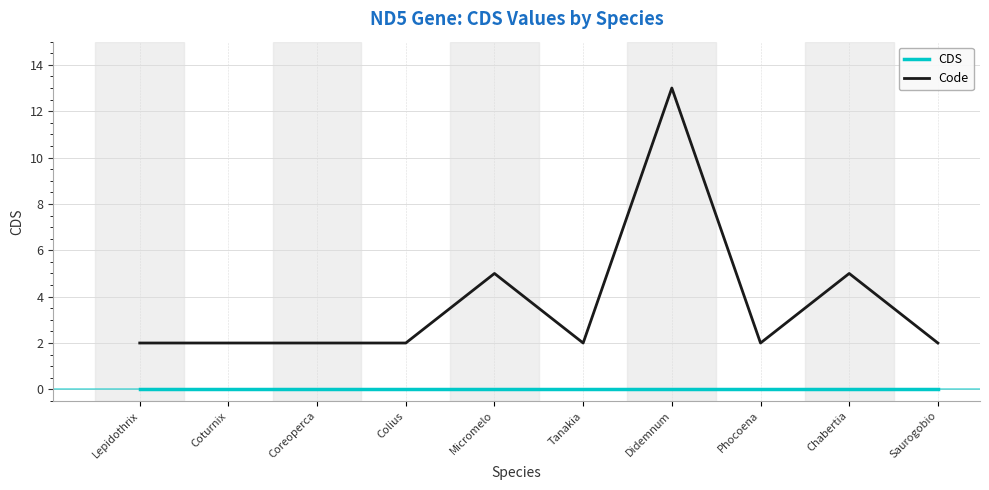

Rank the series at Chabertia from highest to lowest value.

Code, CDS